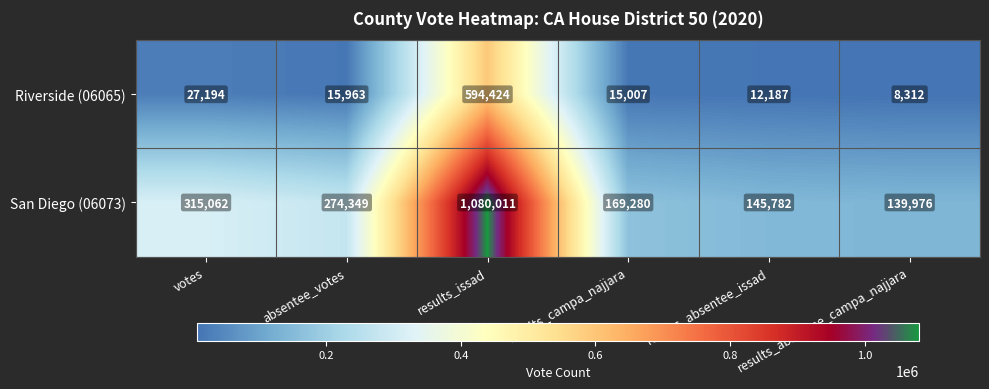

What is the difference between the highest and lowest values at results_campa_najjara?

154273